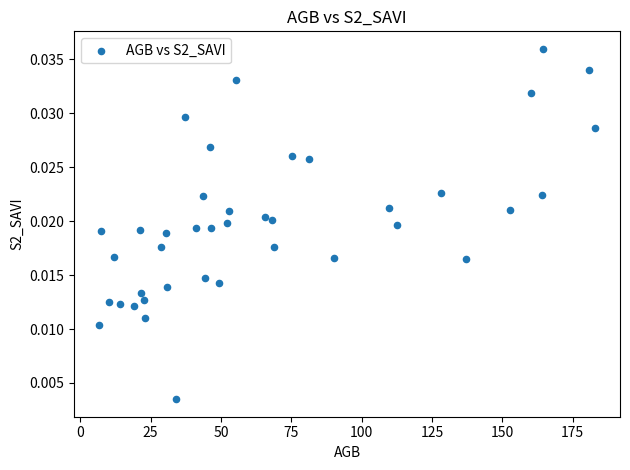

What is the range of X values (max minus min)?

176.4